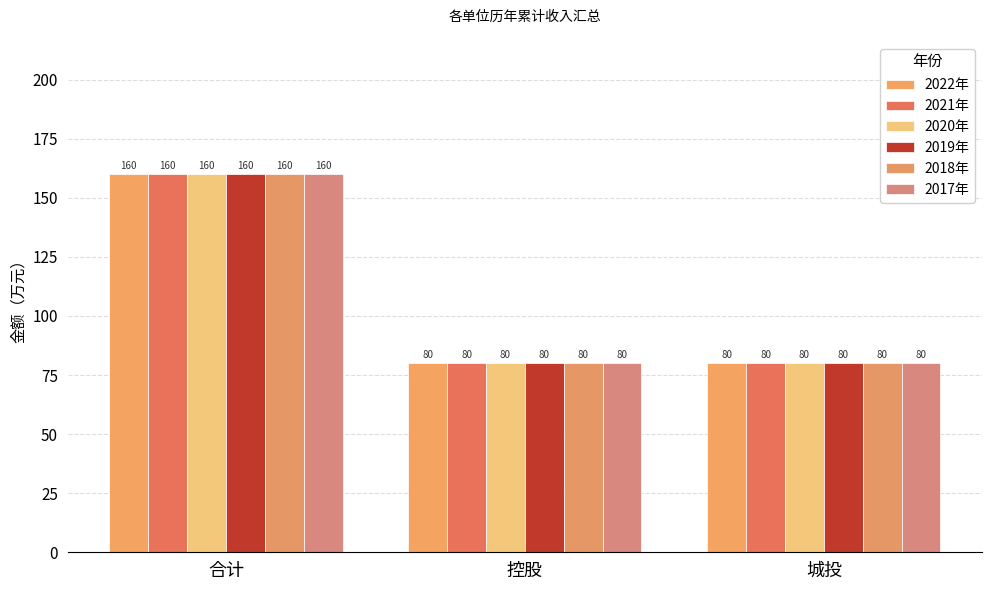

How many 2018年 values are between 80 and 160?

3